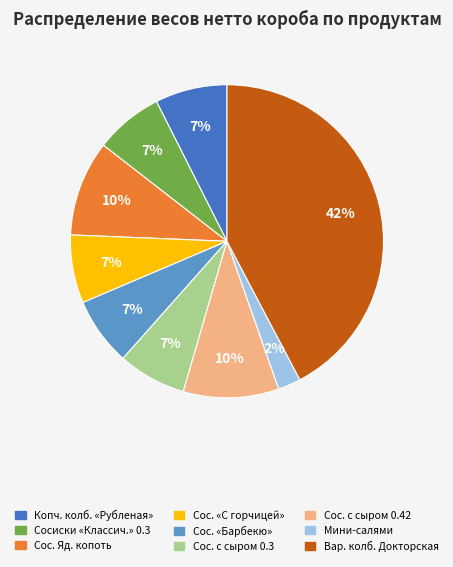

Is there a majority slice in this chart?

No